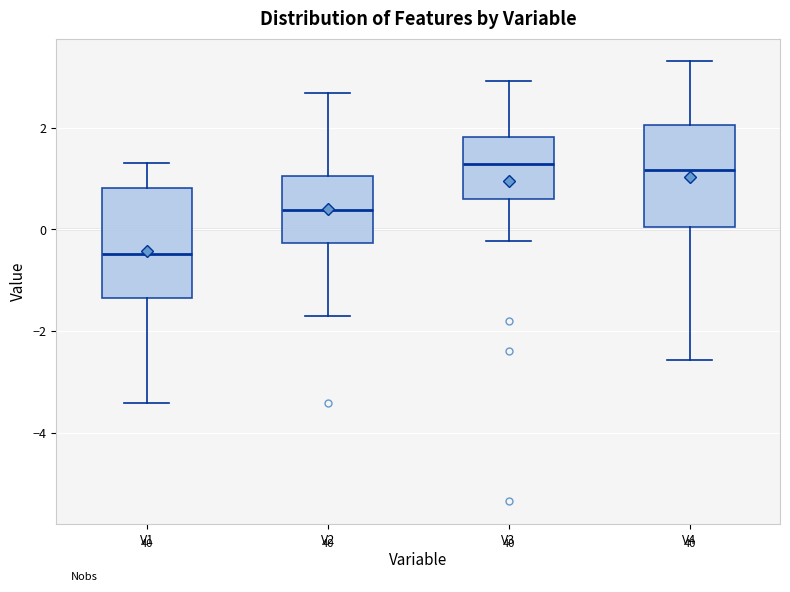

Reading left to right, read every box against the y-axis: the position of its median line, the range the box covers, and the ends of its whiskers. The values are not printed on the chart, so give them approximately, as read against the axis.

V1: median -0.4, box -1.4 to 0.8, whiskers -3.4 to 1.2
V2: median 0.4, box -0.2 to 1.0, whiskers -1.8 to 2.6
V3: median 1.2, box 0.6 to 1.8, whiskers -0.2 to 3.0
V4: median 1.2, box 0.0 to 2.0, whiskers -2.6 to 3.4